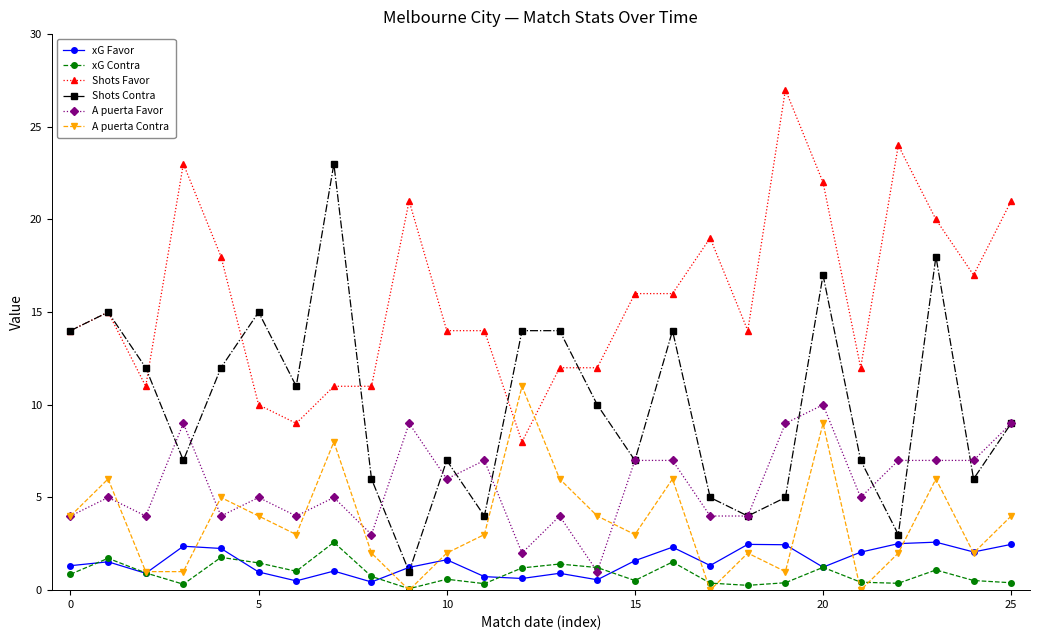

How many distinct data groups are displayed?

6